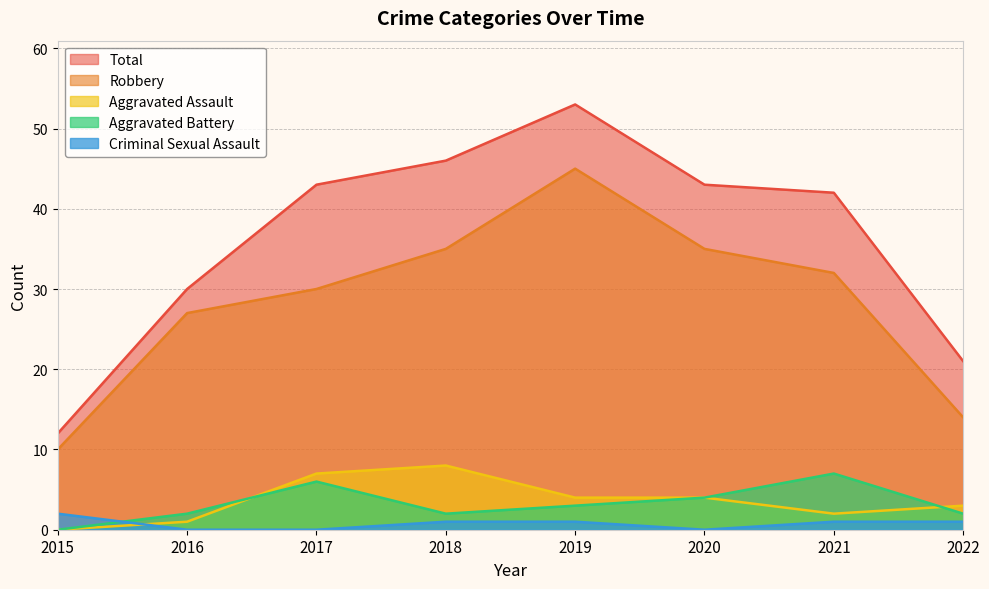

Read the Aggravated Assault value at 2019.

4